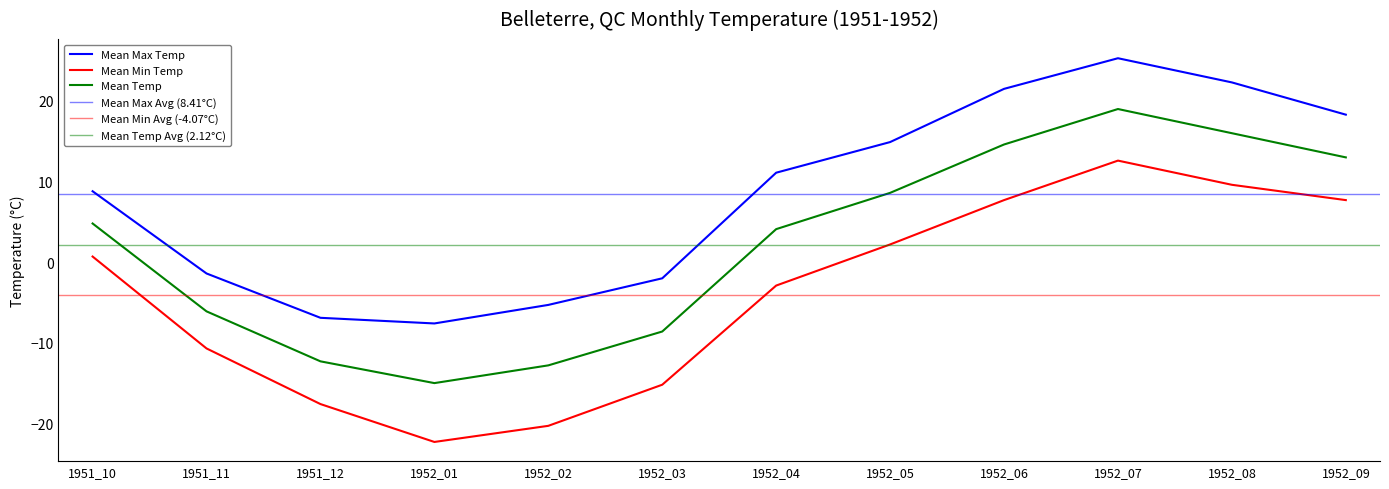

True or false: Mean Temp and Mean Max Temp cross at least once.

False